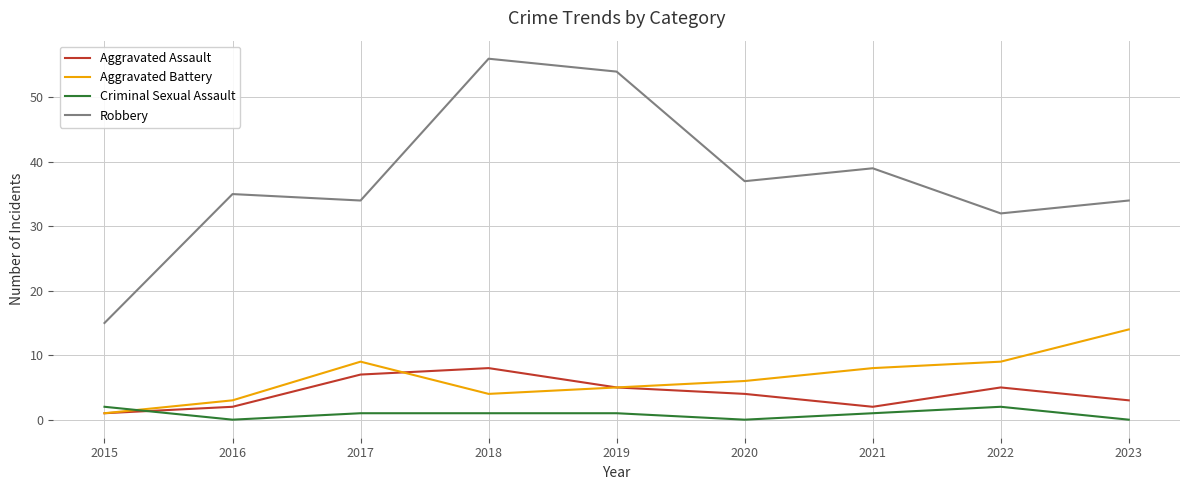

Is the value of Criminal Sexual Assault at 2023 greater than the value of Aggravated Battery at 2019?

No